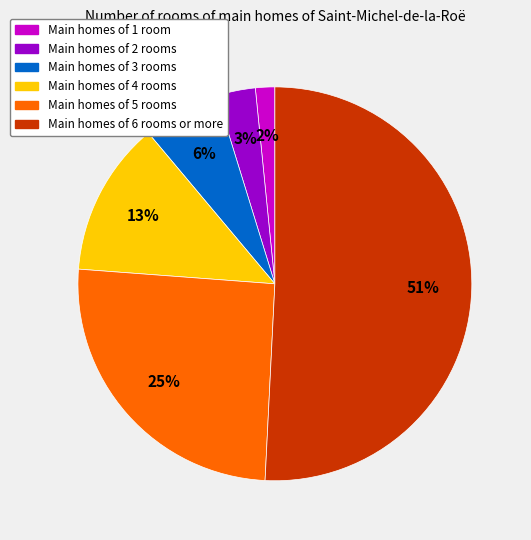

The Main homes of 2 rooms slice represents 11% of the pie. True or false?

False